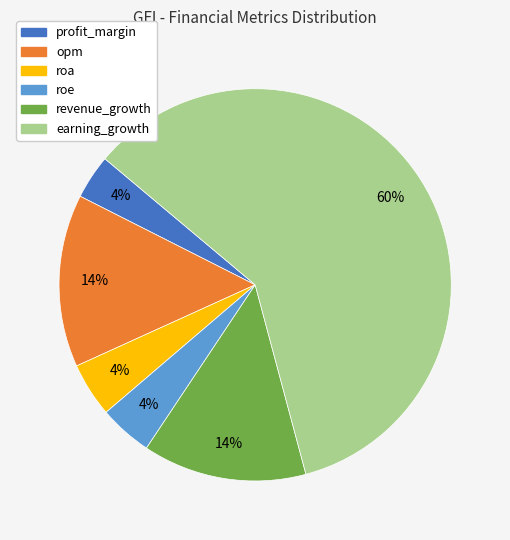

Approximately how many times larger is the value at profit_margin compared to earning_growth?

0.1